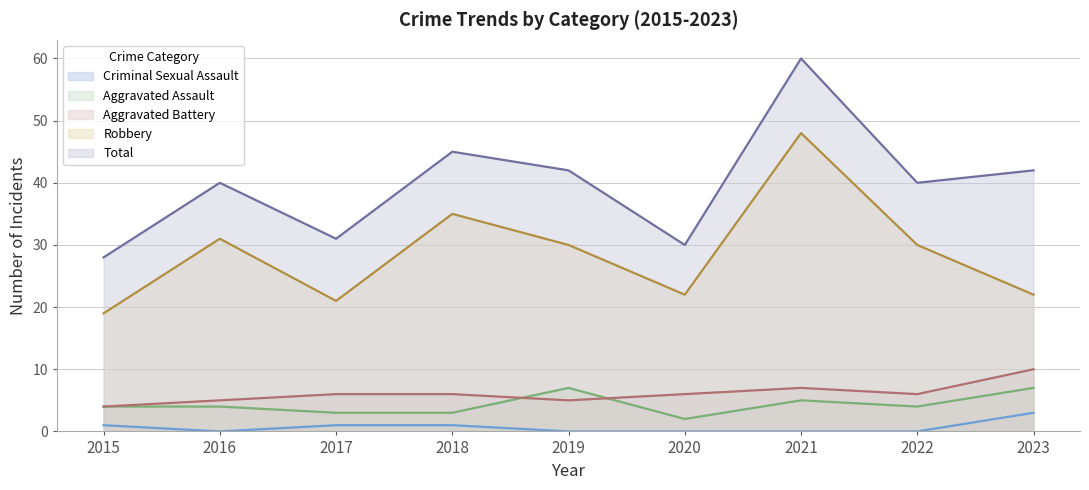

What is the total value across all series at 2020?

60